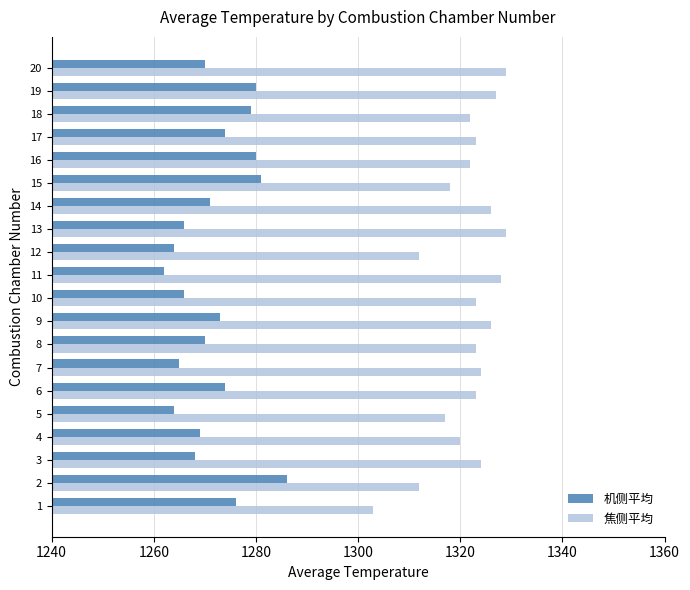

What are all the series names shown in the legend?

机侧平均, 焦侧平均